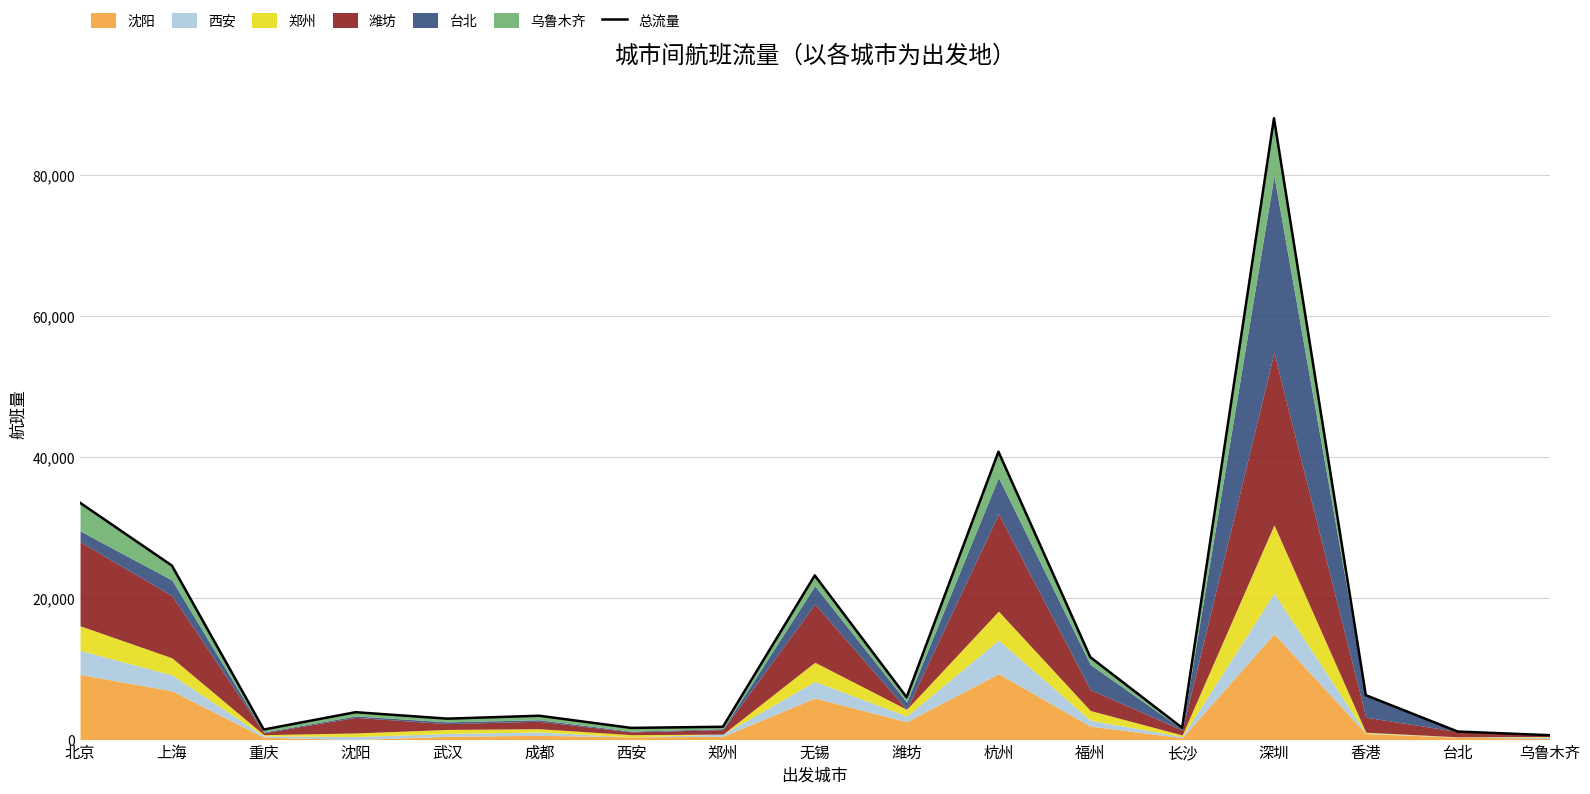

Rank the categories by value from highest to lowest.

深圳, 杭州, 北京, 上海, 无锡, 福州, 香港, 潍坊, 沈阳, 成都, 武汉, 郑州, 长沙, 西安, 重庆, 台北, 乌鲁木齐